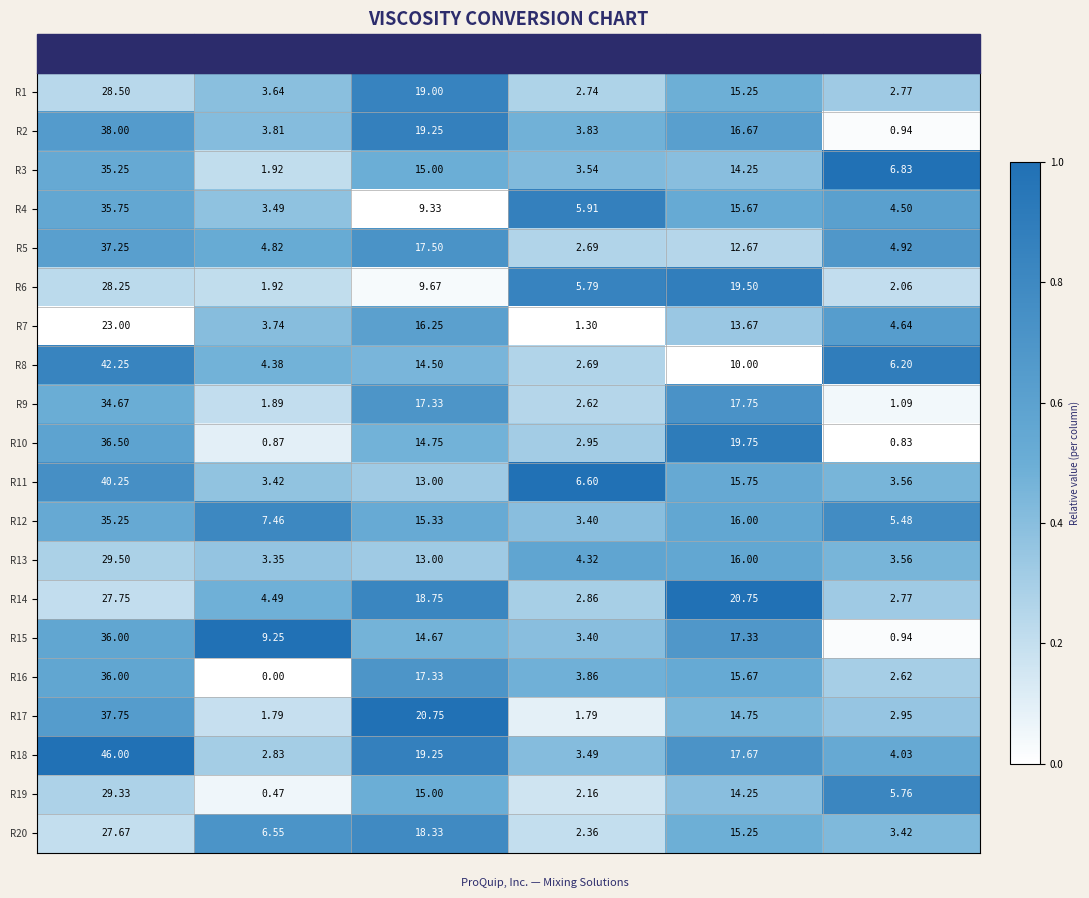

At which category is the sum across all series the highest?

col_0